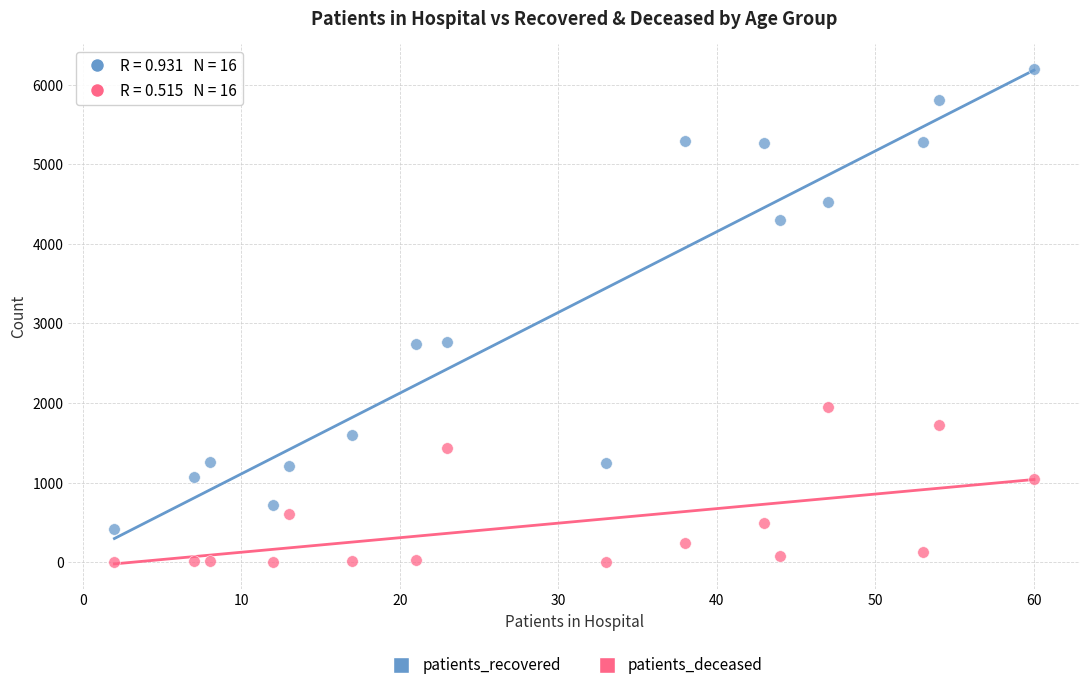

Across all data points, what is the range of Y values (max minus min)?

6198